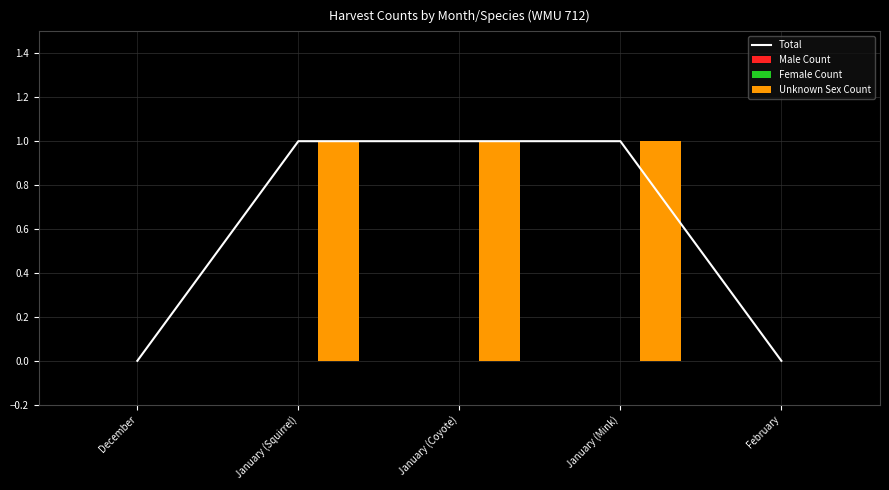

What is the highest value of the Unknown Sex Count series?

1